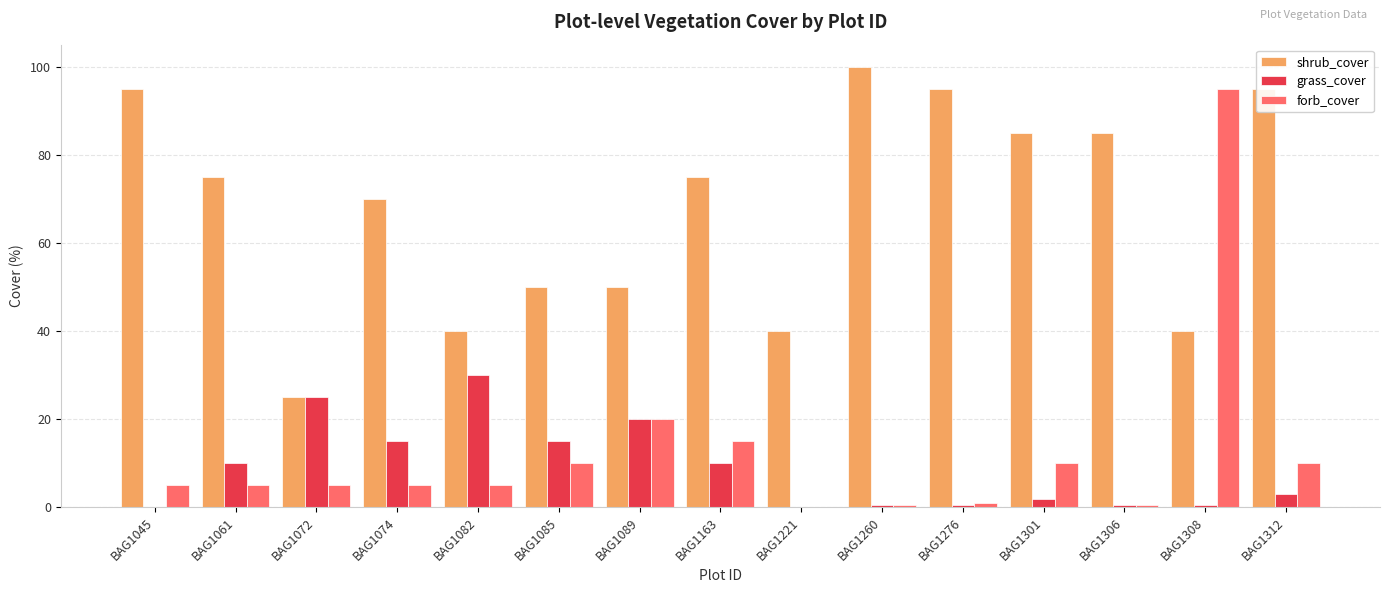

Where is shrub_cover nearest to the value 62?

BAG1074